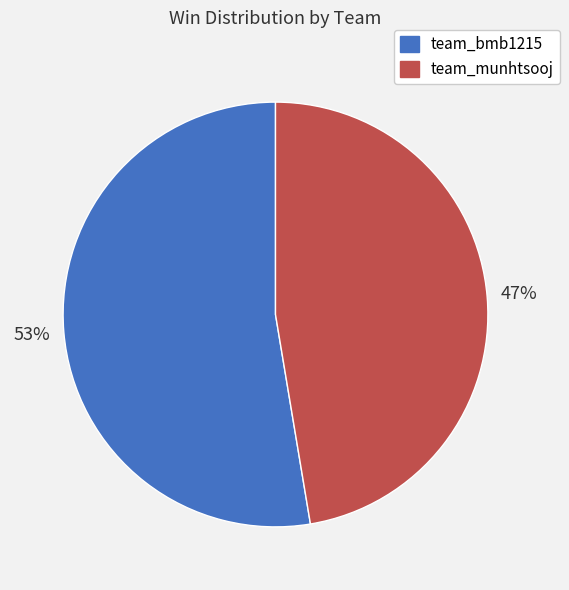

Rank the categories by value from highest to lowest.

team_bmb1215, team_munhtsooj